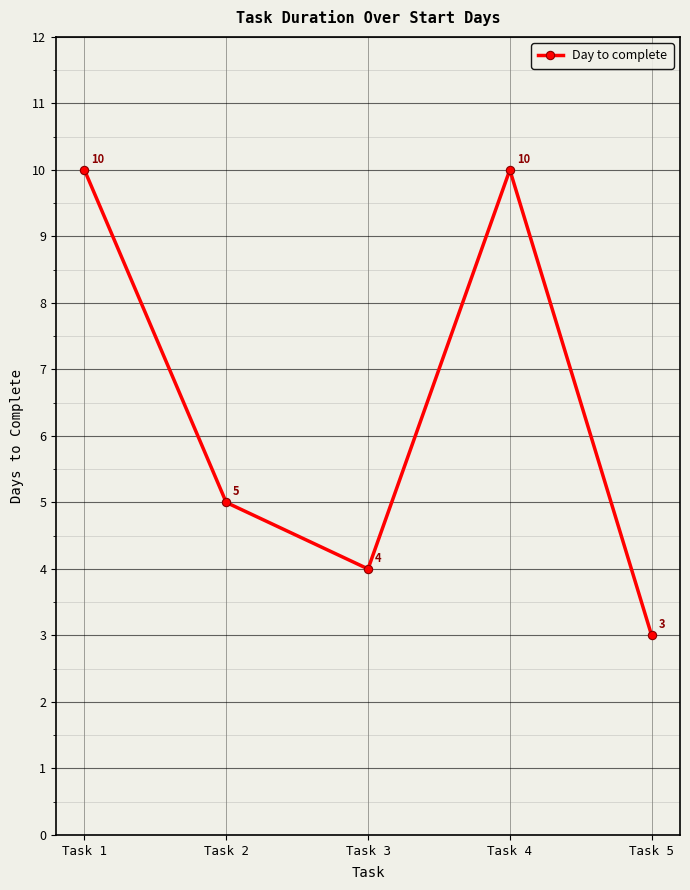

Reading left to right, what are all the values shown in this chart?

Task 1=10	Task 2=5	Task 3=4	Task 4=10	Task 5=3